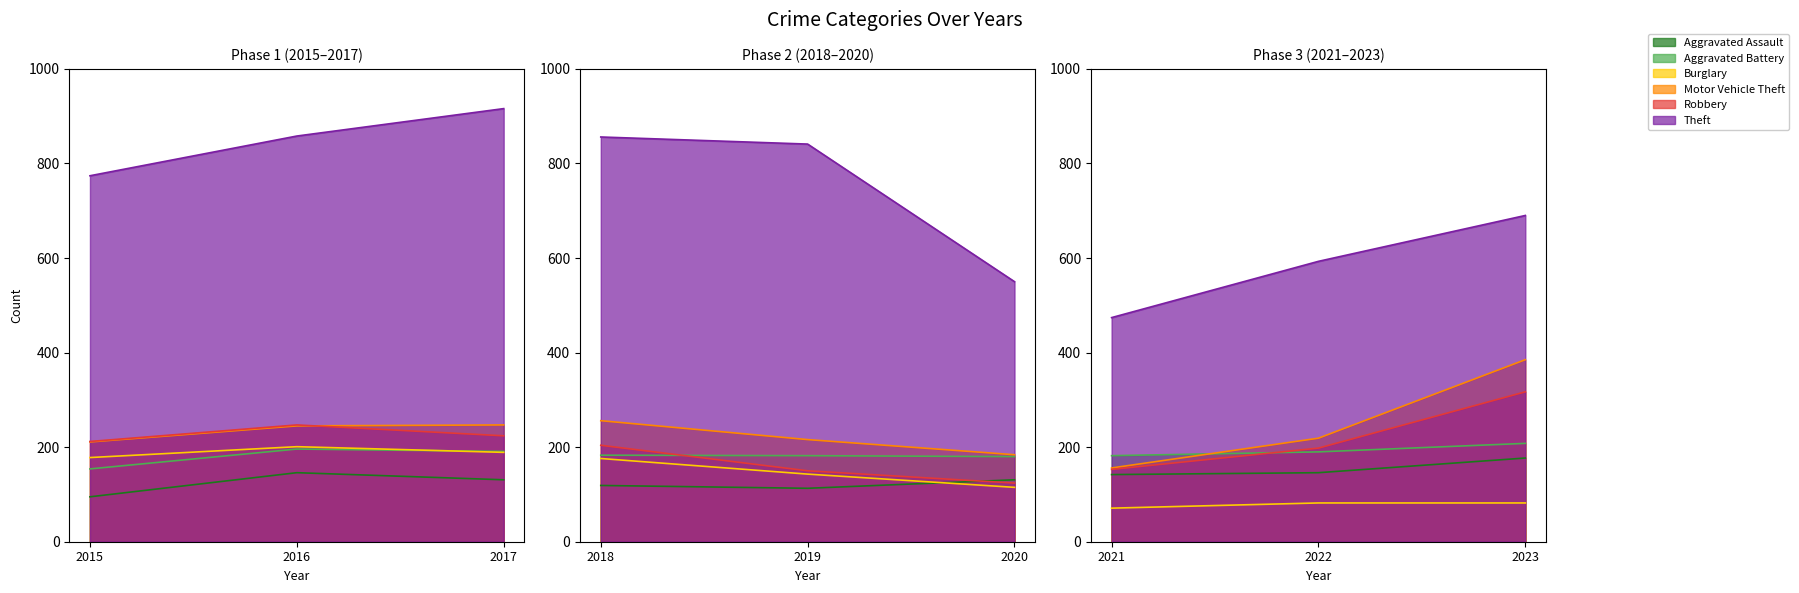

What is the smallest value displayed?

71